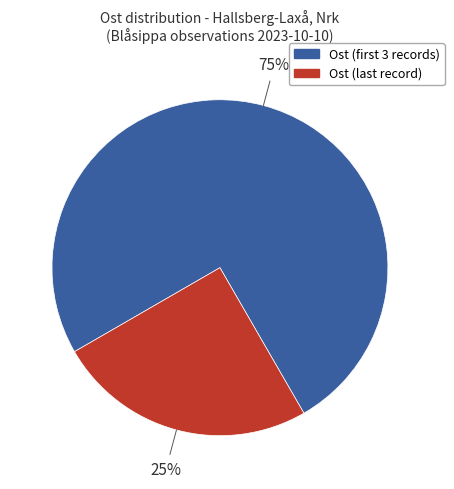

To the nearest percent, what is the average slice percentage?

50%